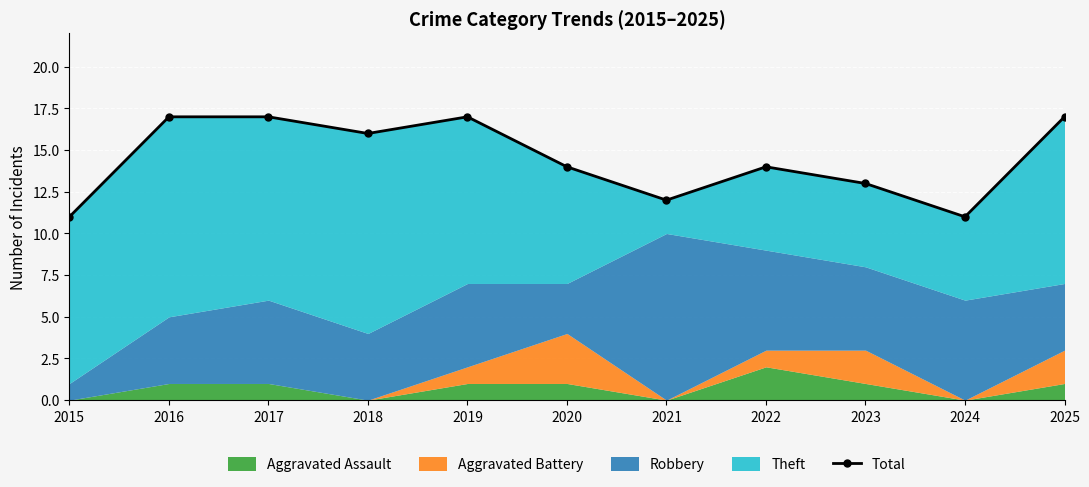

How many data points does each series have?

11